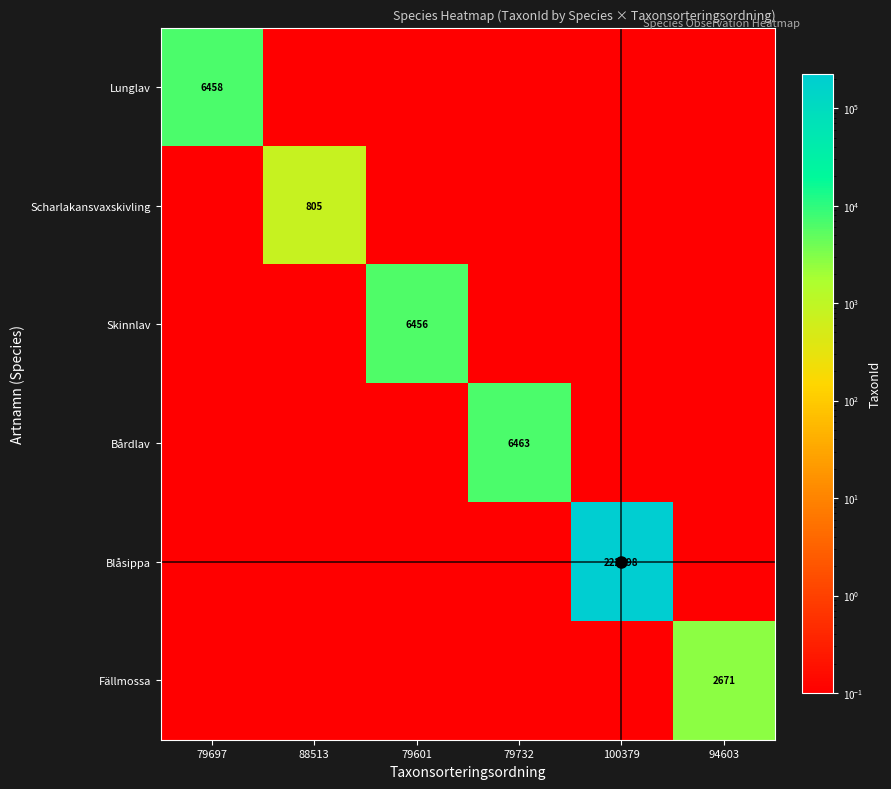

What is the maximum value shown in the chart?

222498.0